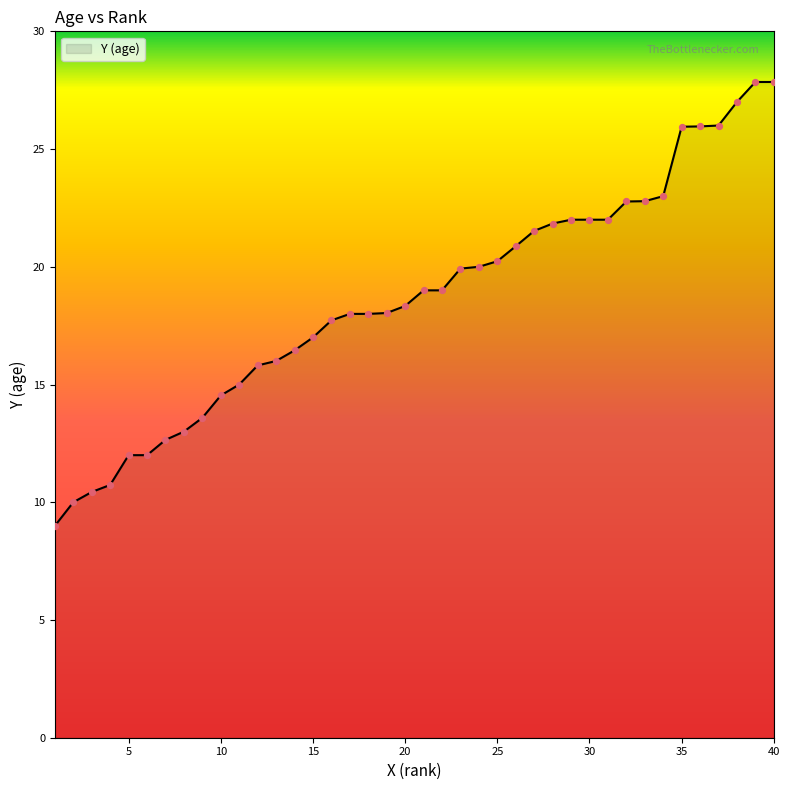

What is the difference between the maximum and minimum values?

18.8